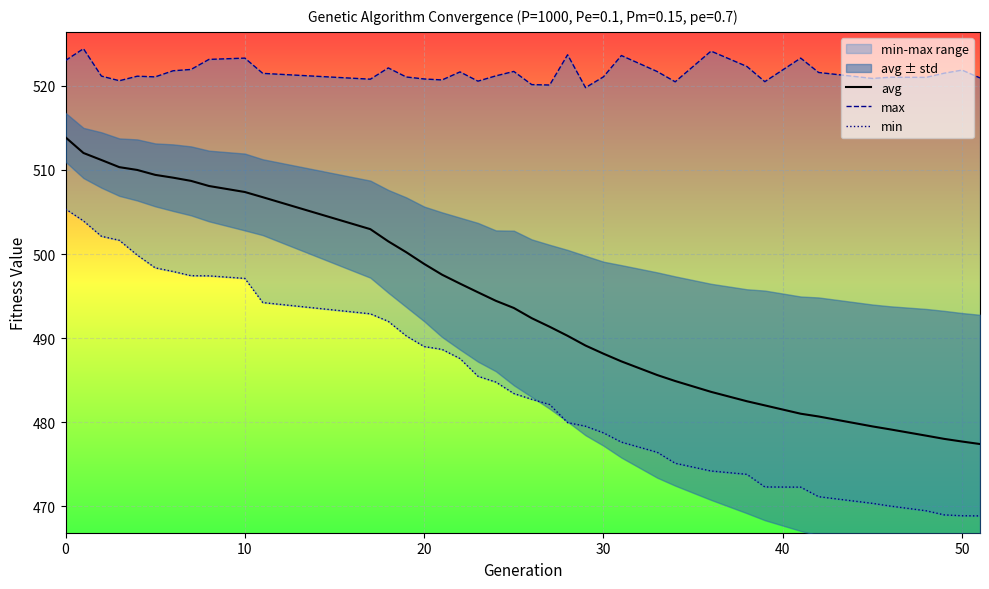

Reading left to right, list all the values displayed in this chart.

avg: 513.9	512.0	511.2	510.3	510.0	509.4	509.1	508.7	508.1	507.4	506.8	503.0	501.5	500.2	498.8	497.5	496.5	495.5	494.4	493.6	492.4	491.4	490.3	489.1	488.2	487.2	485.6	484.9	483.6	482.5	482.0	481.0	480.7	479.5	479.2	478.4	478.0	477.7	477.4
max: 523.0	524.4	521.2	520.6	521.1	521.1	521.8	521.9	523.1	523.3	521.5	520.8	522.1	521.0	520.8	520.7	521.6	520.6	521.2	521.7	520.1	520.1	523.7	519.8	521.1	523.6	521.7	520.5	524.1	522.3	520.5	523.3	521.6	520.9	521.0	521.0	521.5	521.9	520.9
min: 505.4	503.9	502.1	501.6	499.9	498.4	497.9	497.4	497.4	497.1	494.2	492.9	492.0	490.3	489.0	488.7	487.6	485.5	484.8	483.4	482.7	482.1	480.0	479.5	478.7	477.6	476.4	475.1	474.2	473.8	472.3	472.3	471.2	470.4	470.0	469.5	469.0	468.9	468.9